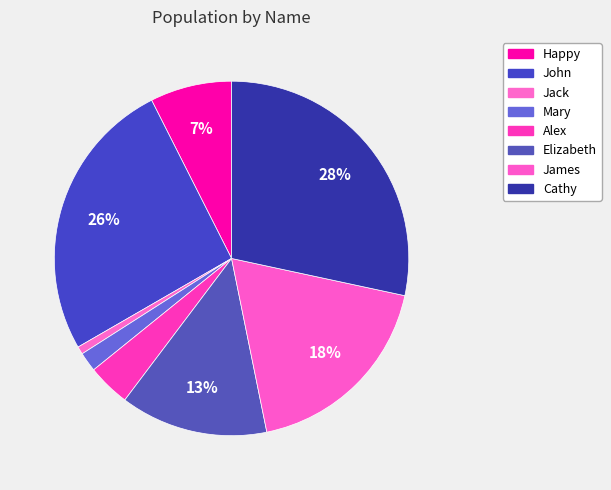

To the nearest percent, what is the difference between the largest and smallest slice percentages?

28%